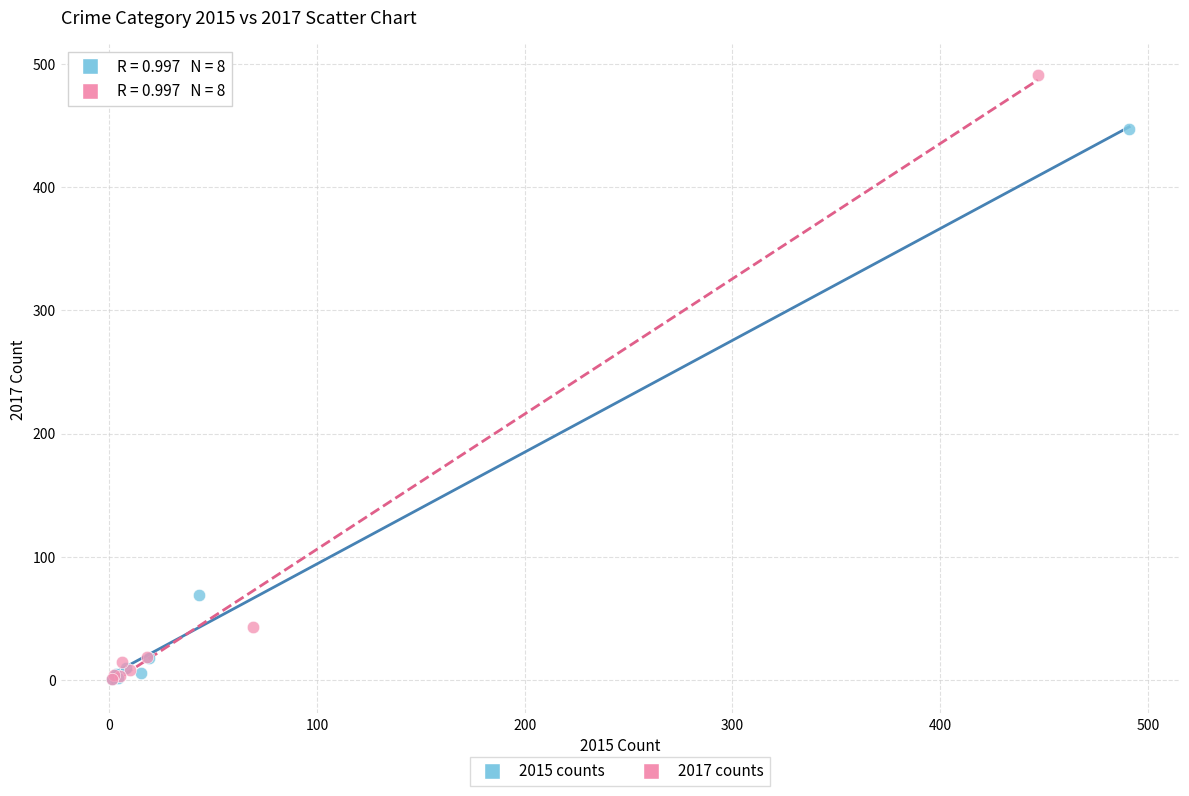

Which series reaches the maximum Y coordinate?

2017 counts